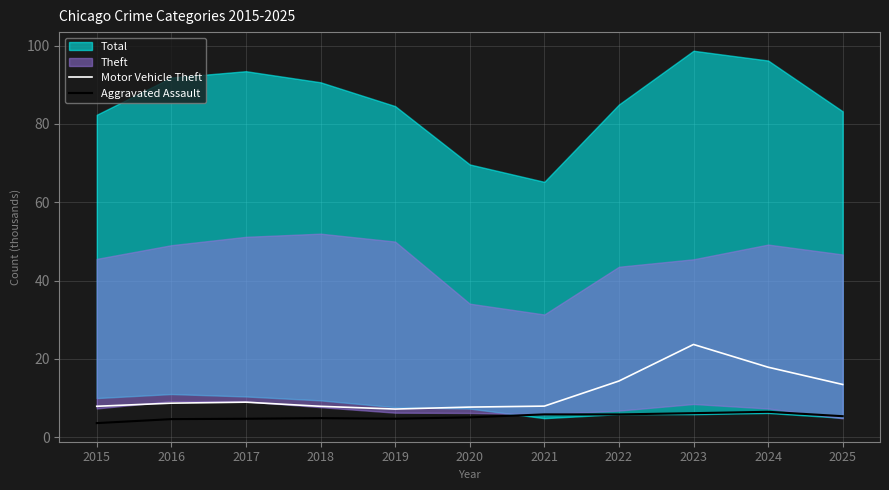

Which has a higher value, 2021 or 2015?

2021